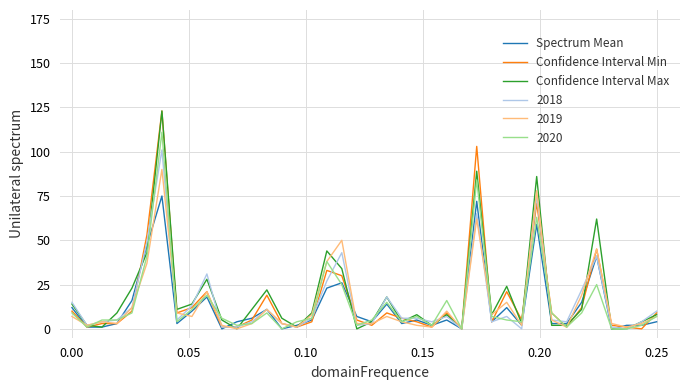

What is the greatest value displayed?

123